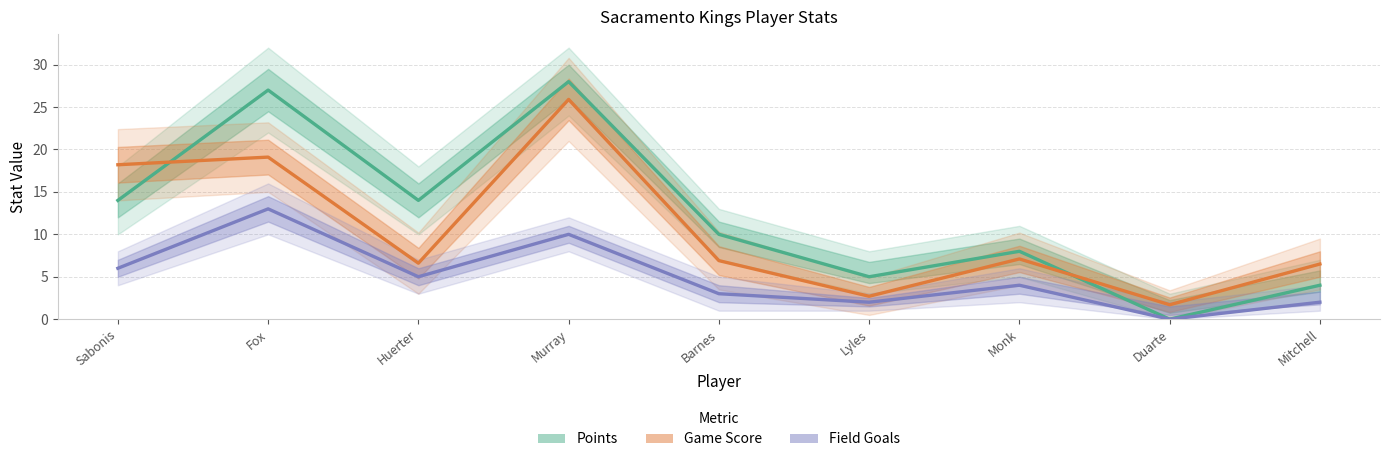

Which series has the largest total across all categories?

Points